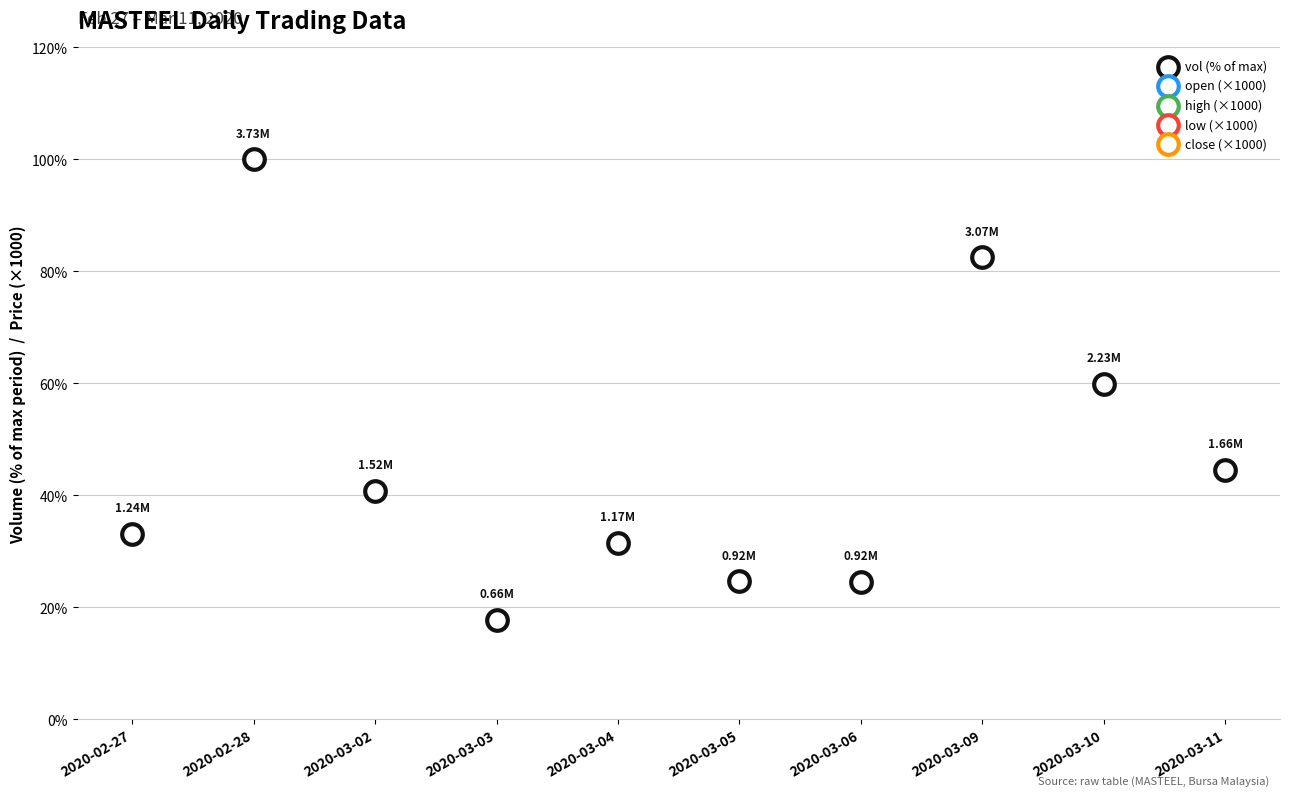

What is the total value across all series at 2020-03-02?

1460.7